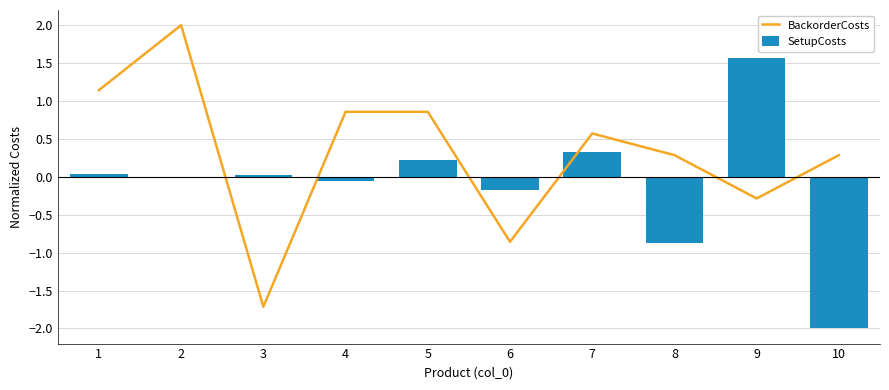

True or false: BackorderCosts has a value of 1.2 at 4.

False